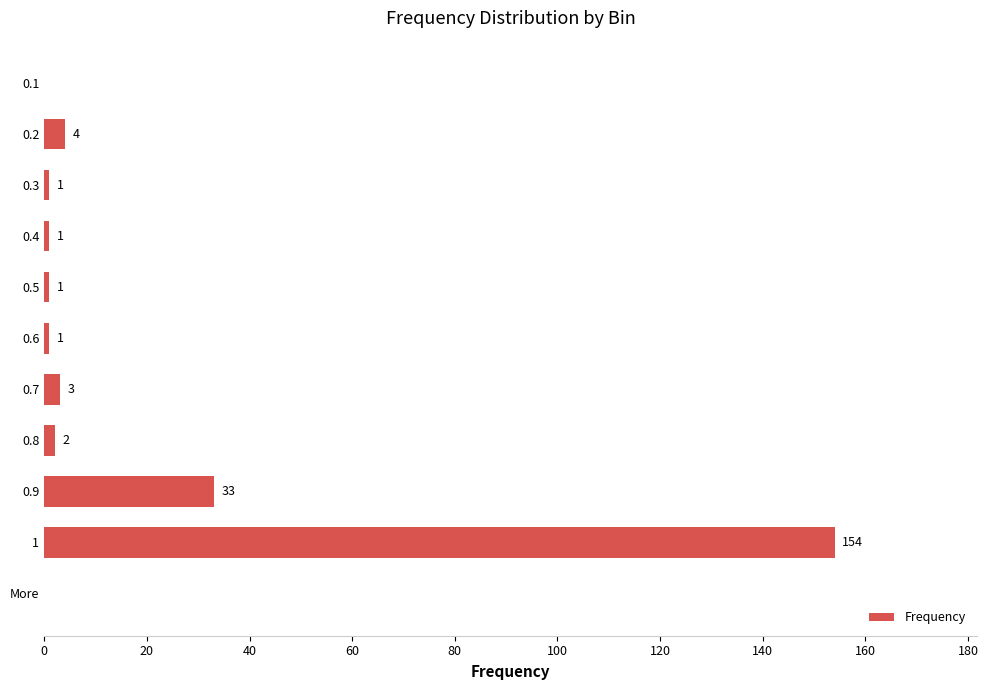

How many values are above zero?

9